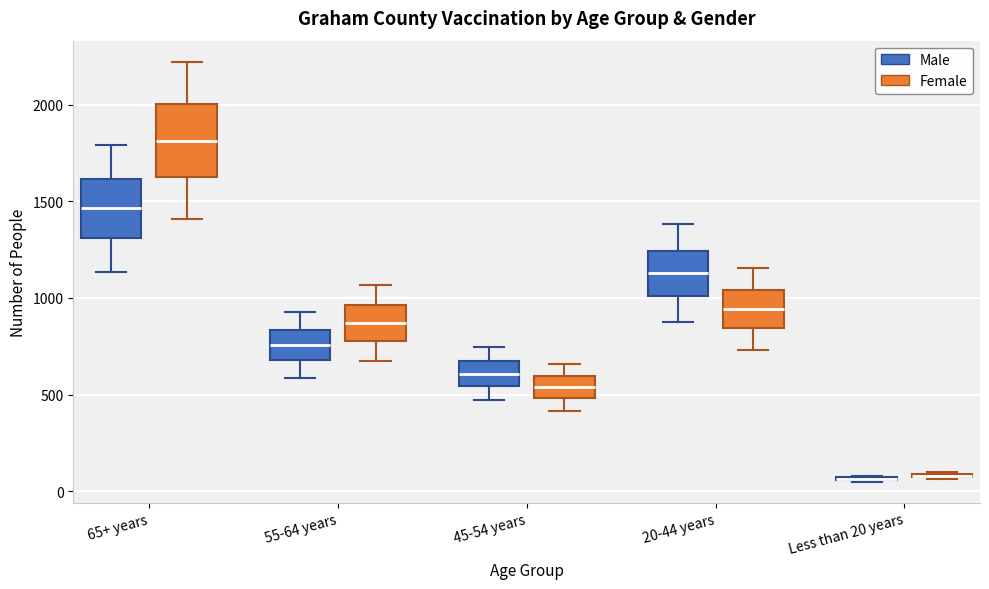

Comparing the boxes themselves (not the whiskers), which one is the tallest?

65+ years (Female)